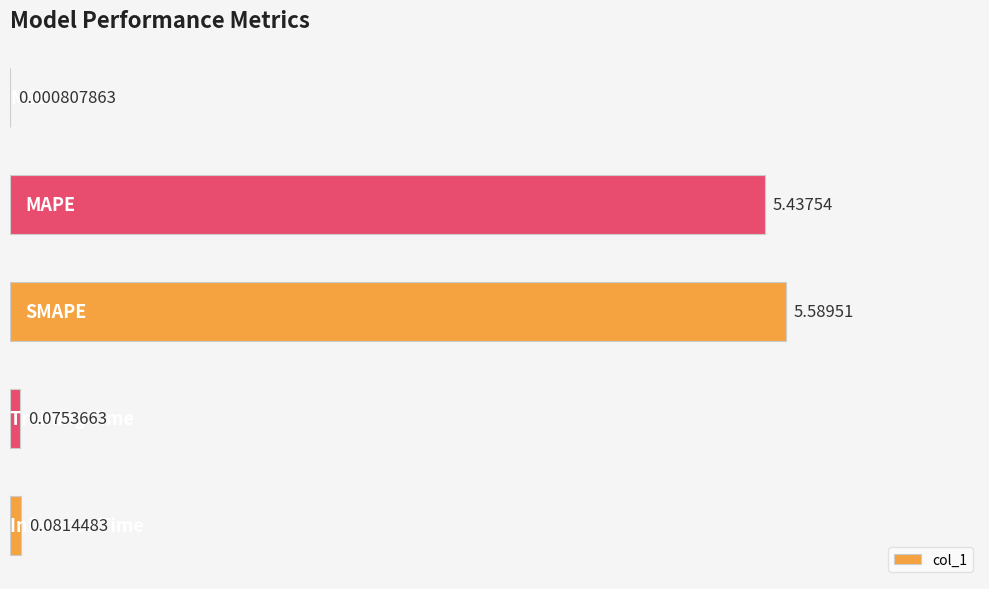

Are the bars horizontal?

Yes